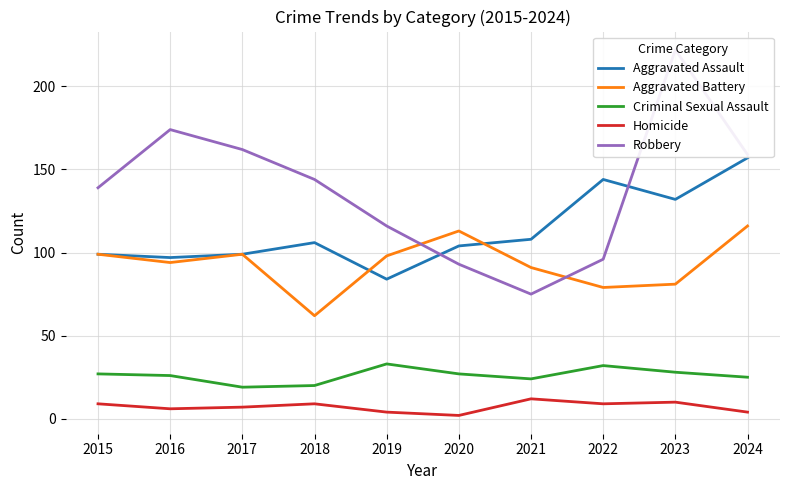

Read the Aggravated Assault value at 2022, to the nearest 10.

140